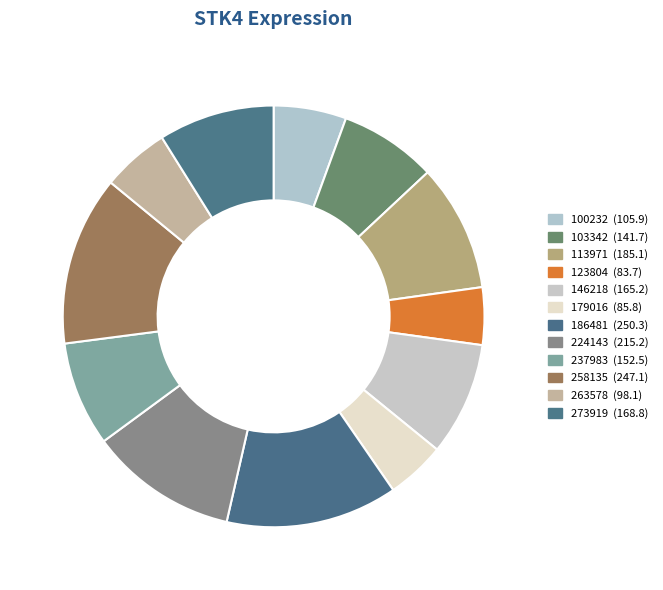

What is the change in value from 146218 to 186481?

+85.2